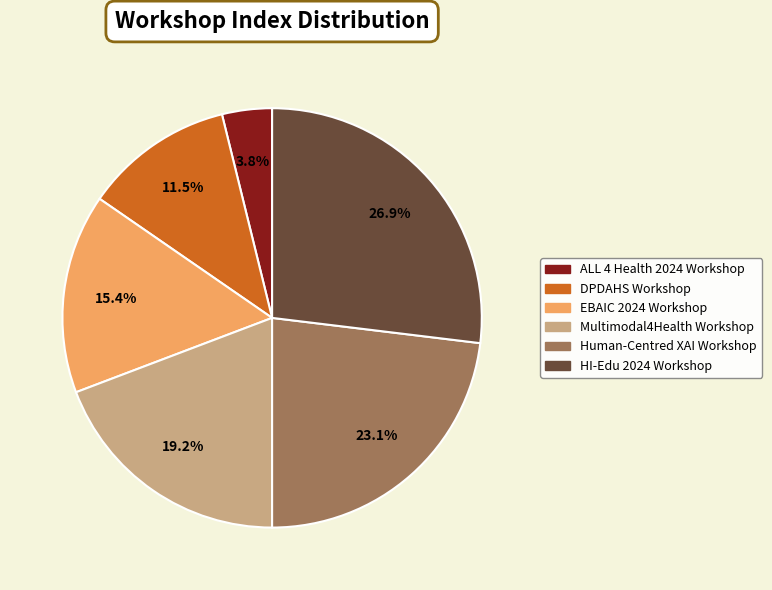

How many slices are in this pie chart?

6